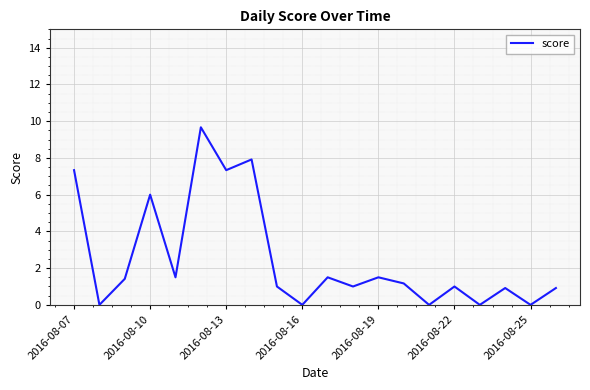

What is the maximum value shown in the chart?

9.7